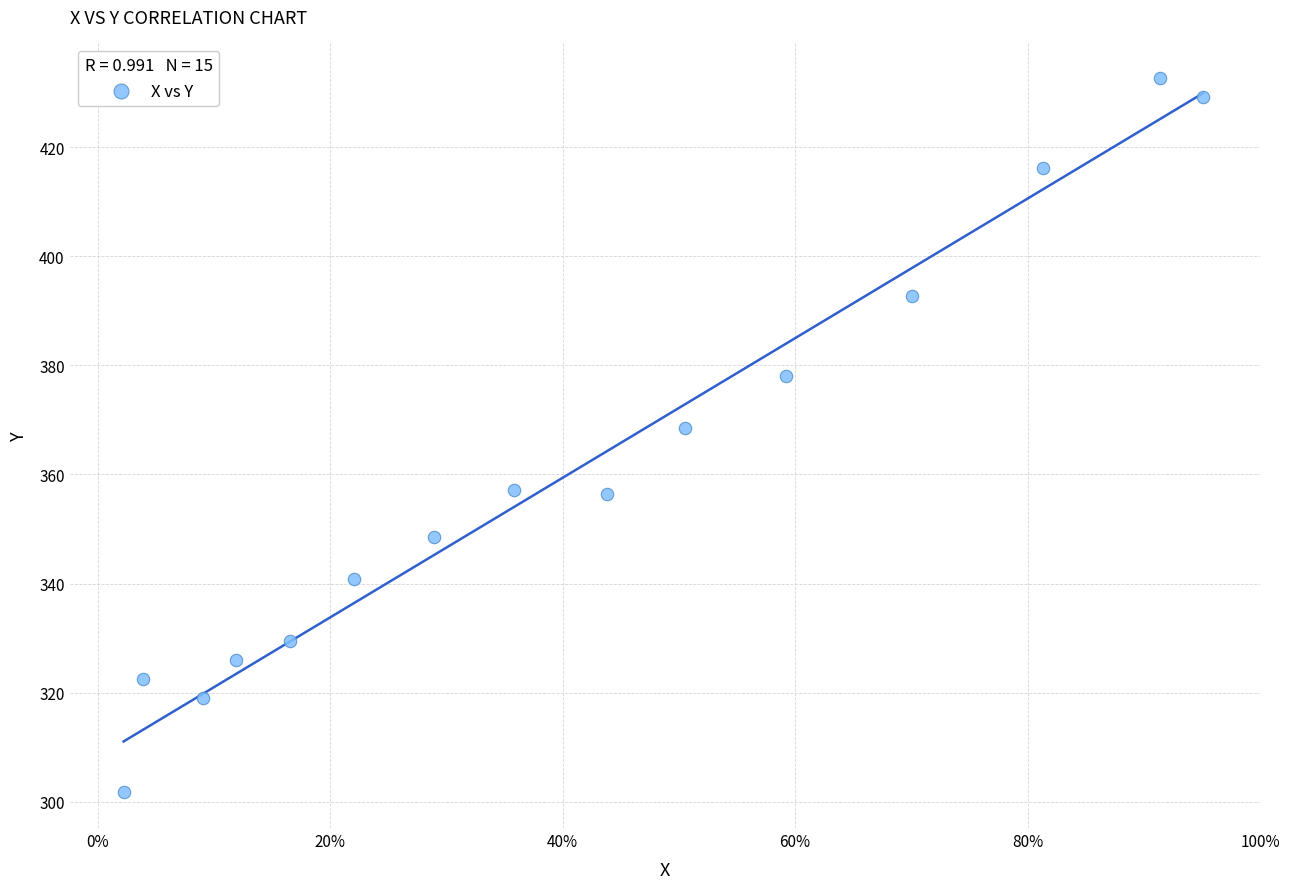

What is the range of Y values (max minus min)?

130.9